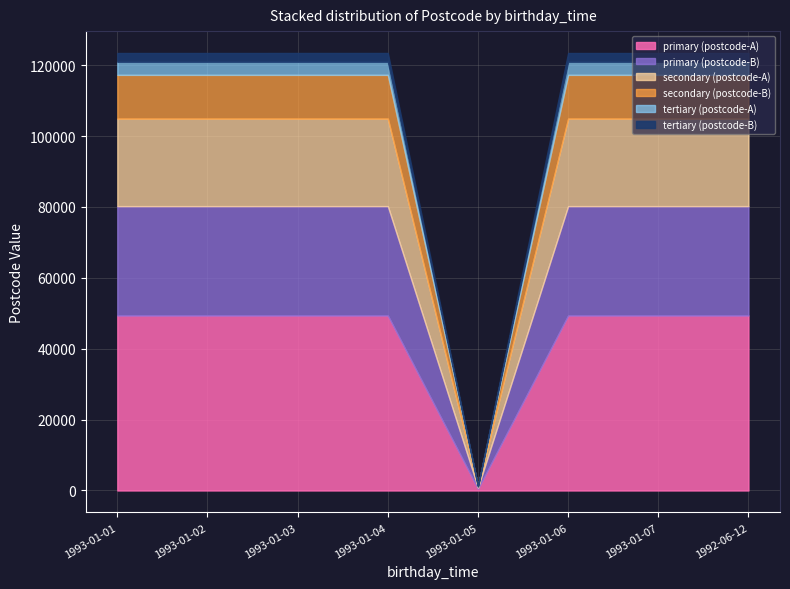

Is it true that the value at 1993-01-06 is 123457?

True